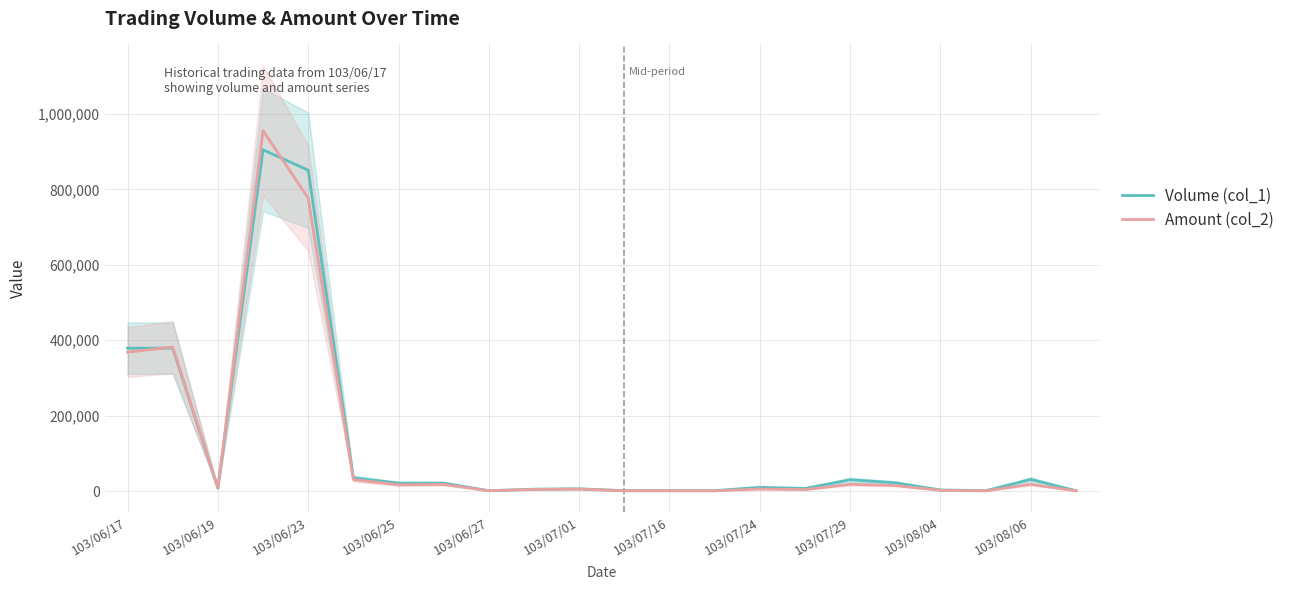

How many data points in Amount (col_2) are less than 7720?

11